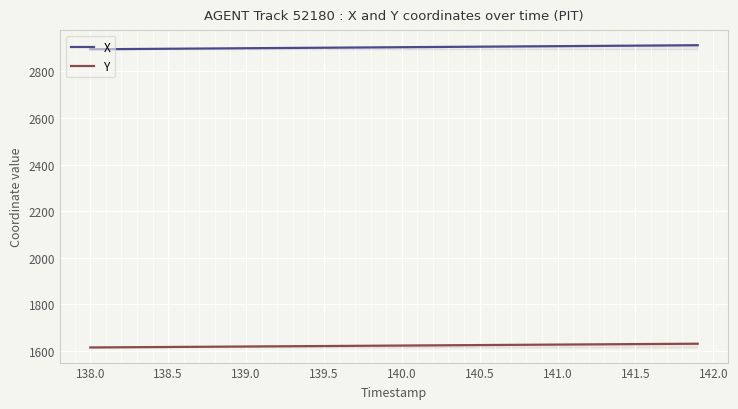

Reading left to right, what are all the values shown in this chart?

X: 2894.9	2895.3	2895.8	2896.2	2896.7	2897.1	2897.6	2898.0	2898.5	2898.9	2899.3	2899.8	2900.2	2900.7	2901.1	2901.6	2902.0	2902.5	2902.9	2903.4	2903.8	2904.3	2904.7	2905.2	2905.6	2906.0	2906.5	2906.9	2907.4	2907.8	2908.3	2908.7	2909.2	2909.6	2910.0	2910.5	2910.9	2911.4	2911.8	2912.3
Y: 1615.5	1616.0	1616.4	1616.8	1617.2	1617.6	1618.0	1618.4	1618.8	1619.3	1619.7	1620.1	1620.5	1620.9	1621.3	1621.7	1622.2	1622.6	1623.0	1623.4	1623.8	1624.2	1624.6	1625.0	1625.5	1625.9	1626.3	1626.7	1627.1	1627.5	1627.9	1628.3	1628.8	1629.2	1629.6	1630.0	1630.4	1630.8	1631.3	1631.7